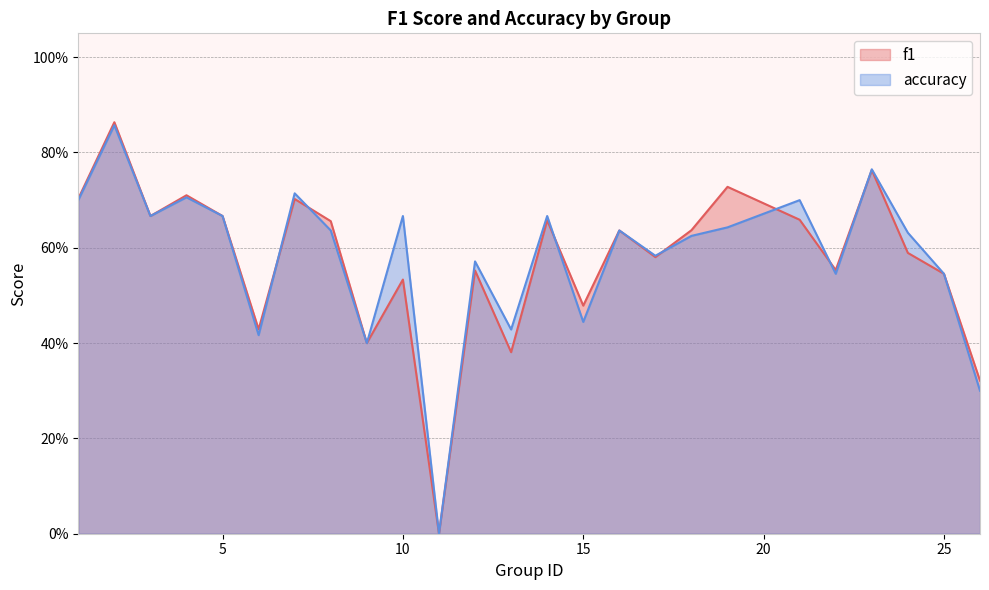

Rank the series by their average value, from lowest to highest.

f1, accuracy